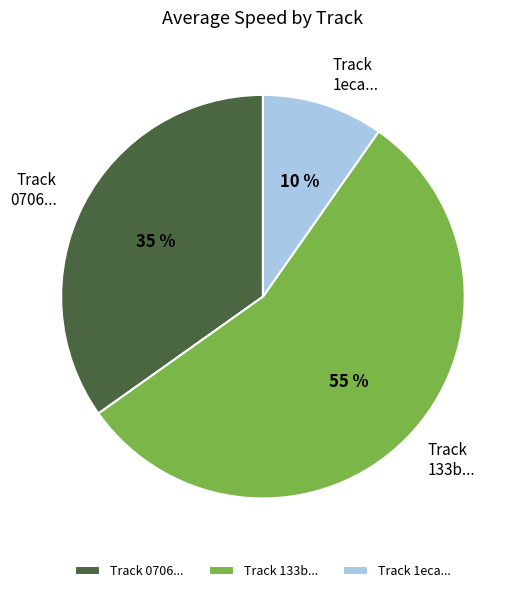

Is it true that Track 1eca... is 1% of the pie?

False